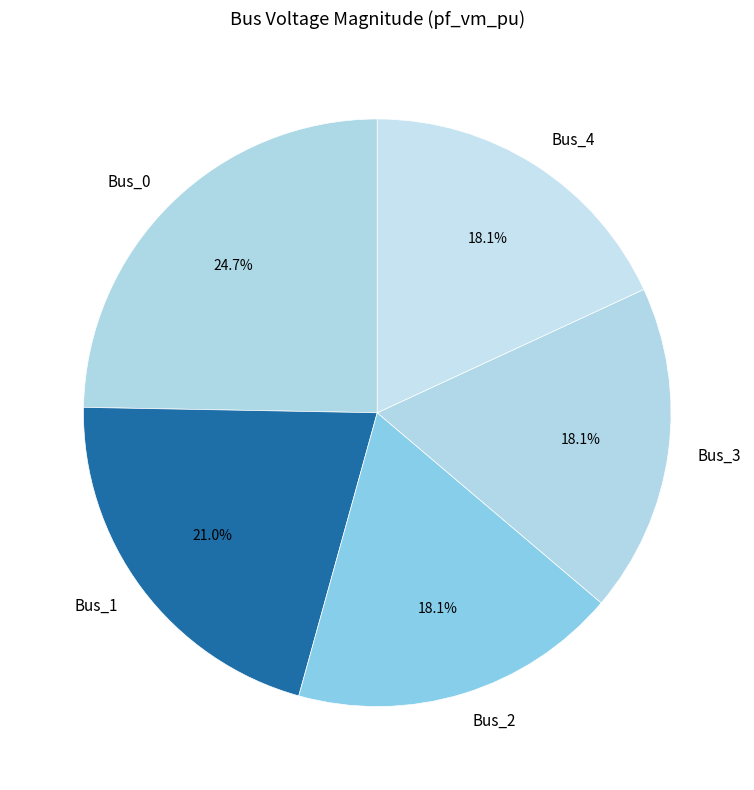

How many segments does this pie chart have?

5